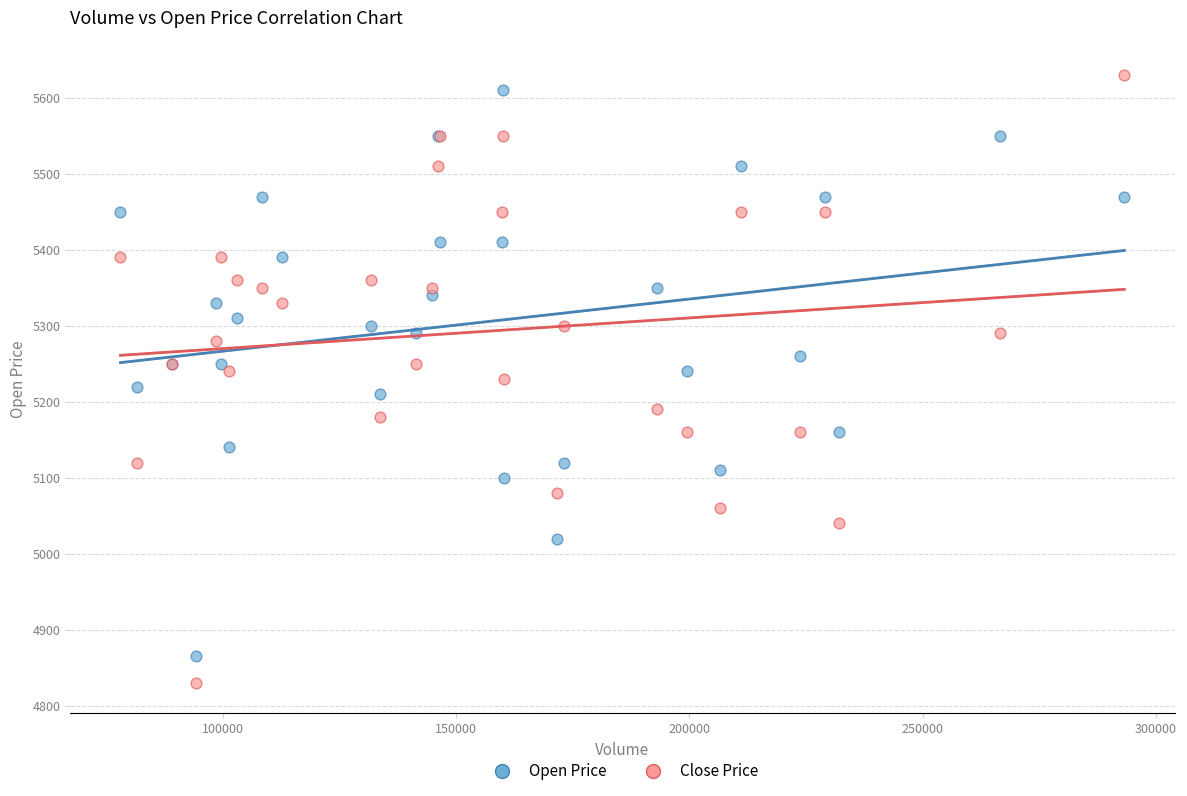

Which series has the largest Y range (max minus min)?

Close Price